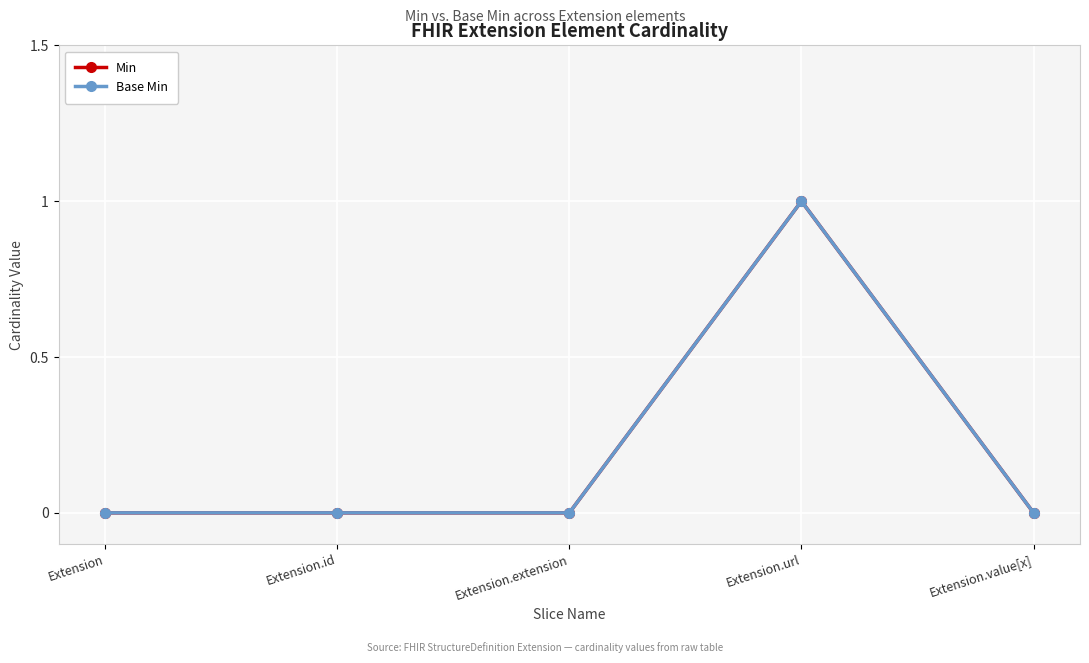

Does the chart have visible grid lines?

Yes